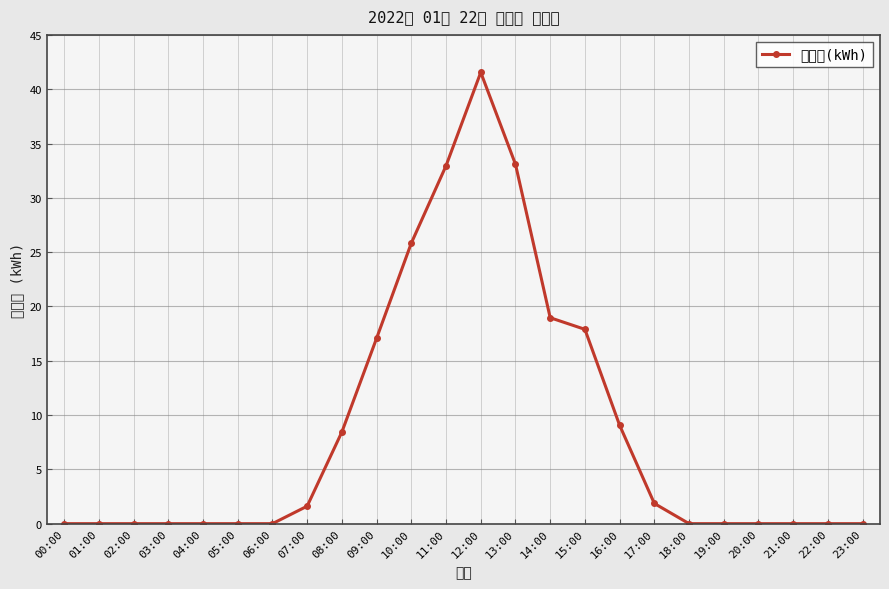

What is the sum of all values?

208.3